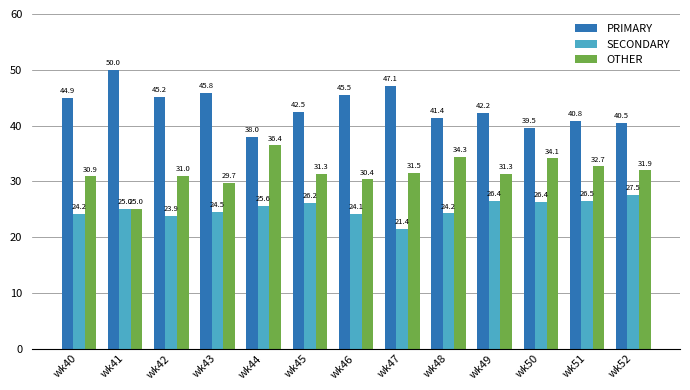

What is the smallest value displayed?

21.4